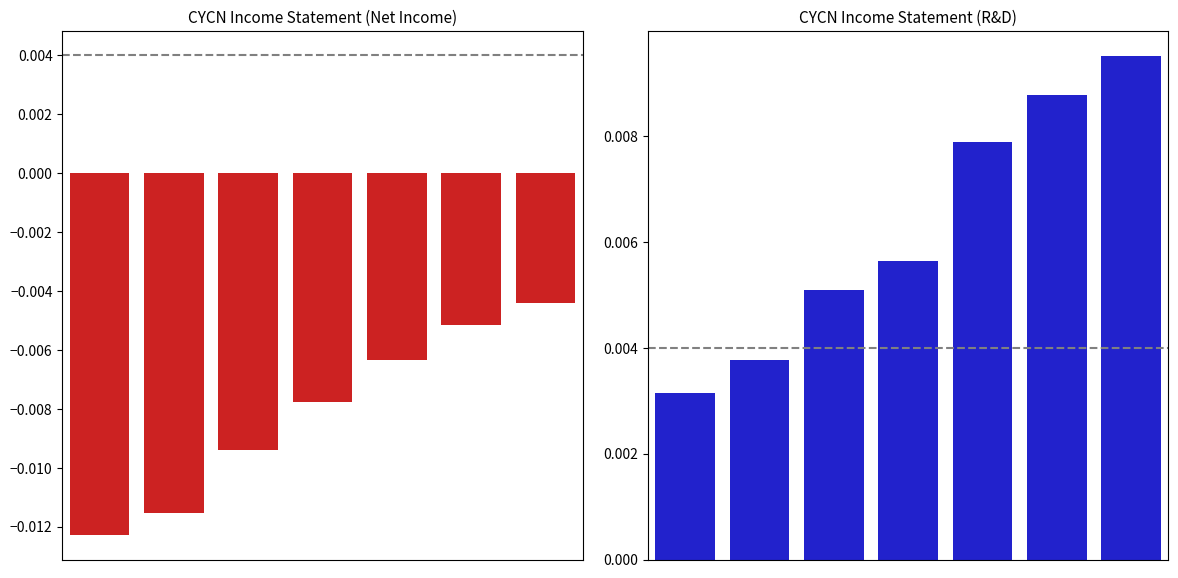

How many distinct data groups are displayed?

2